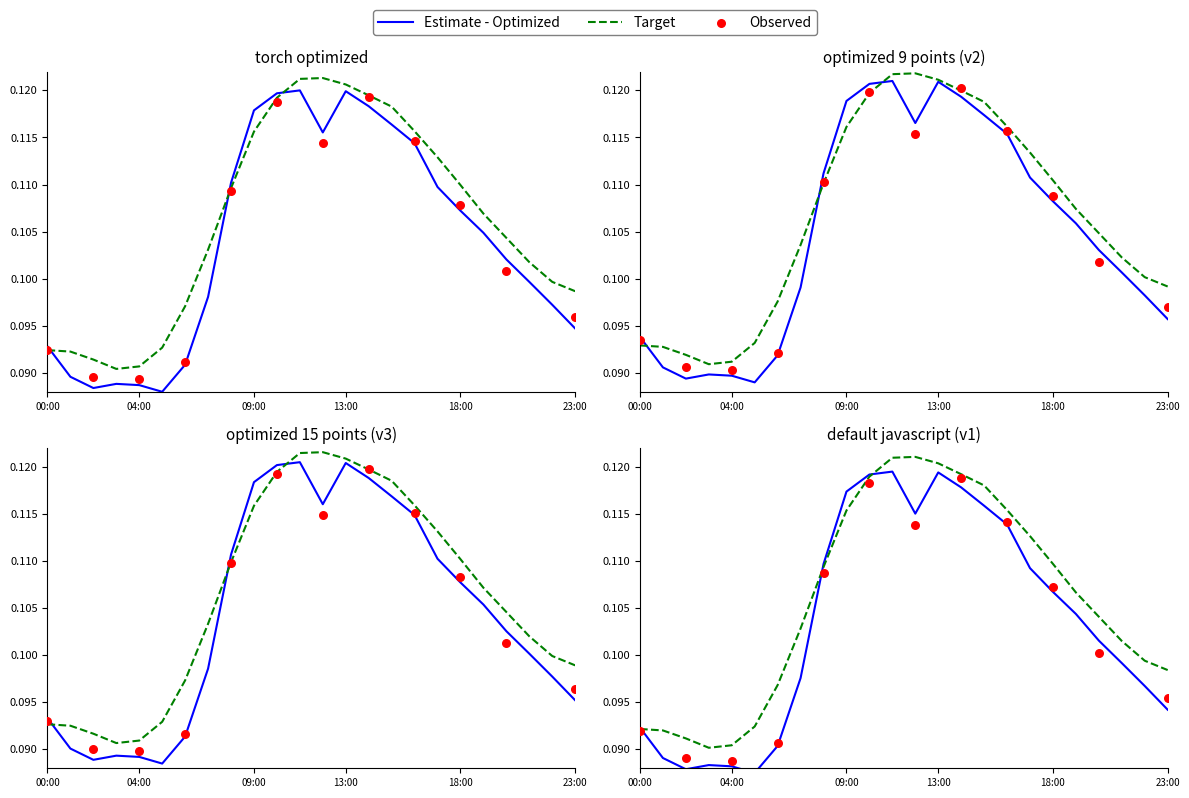

Which has a higher value, 00:00 or 20:00?

20:00